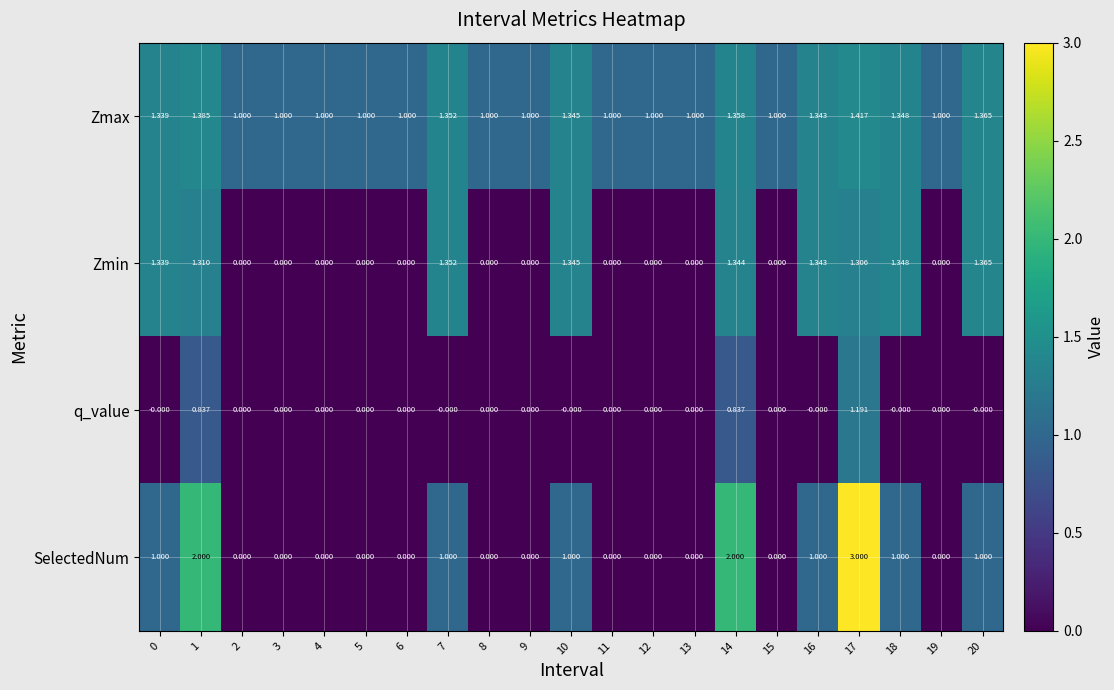

Which series has the largest total across all categories?

Zmax